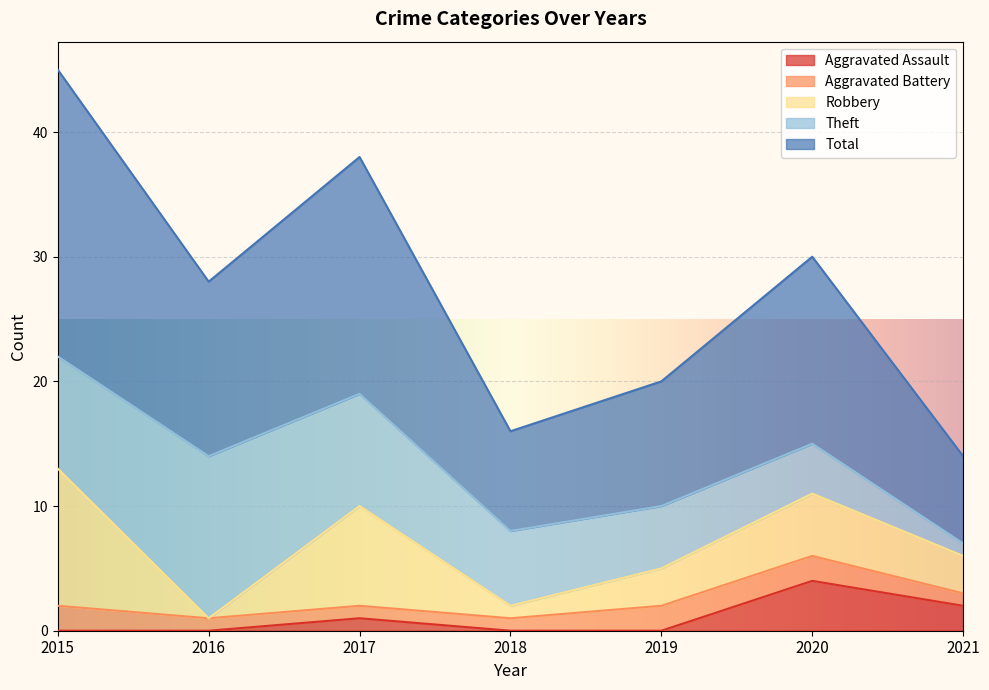

What is the greatest value displayed?

23